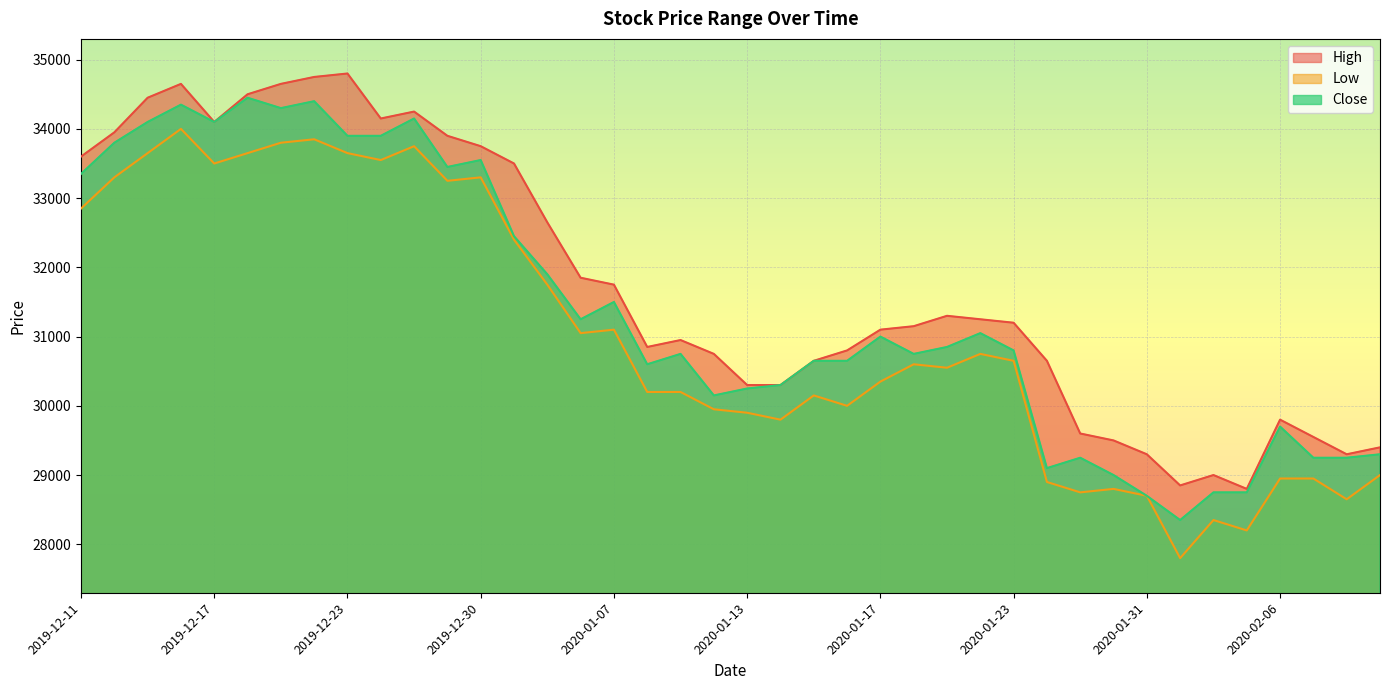

True or false: Low has a value of 7355 at 2020-01-03.

False